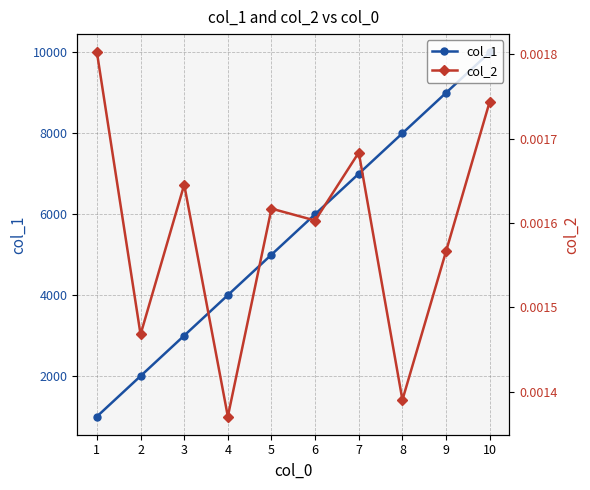

True or false: col_1 has a value of 9190.7 at 6.

False